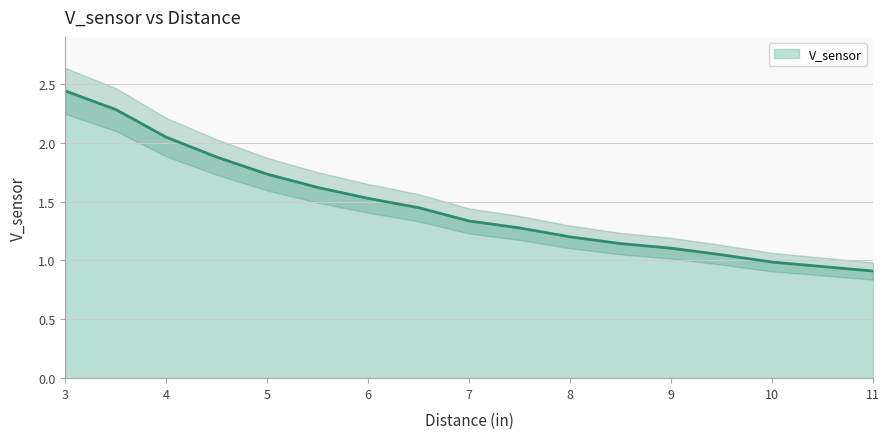

True or false: there are more than 2 points higher than both neighbors.

False